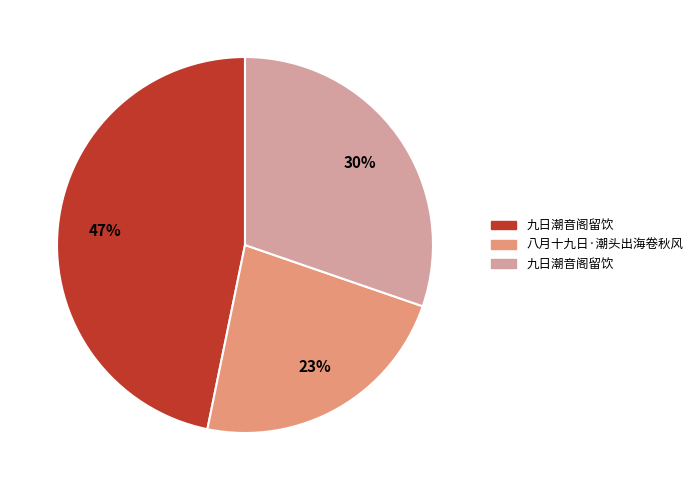

To the nearest percent, what is the difference between the largest and smallest slice percentages?

24%